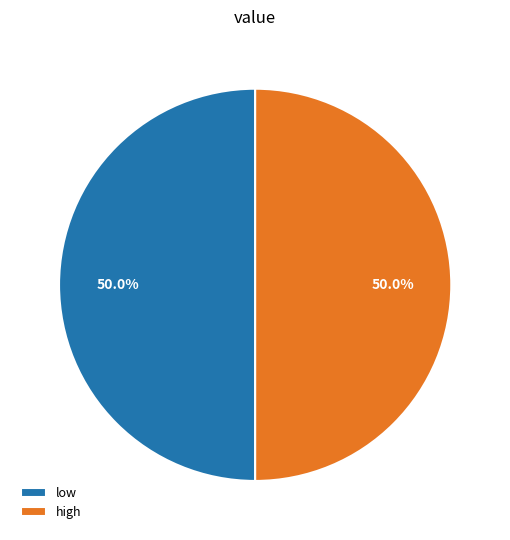

How many segments does this pie chart have?

2